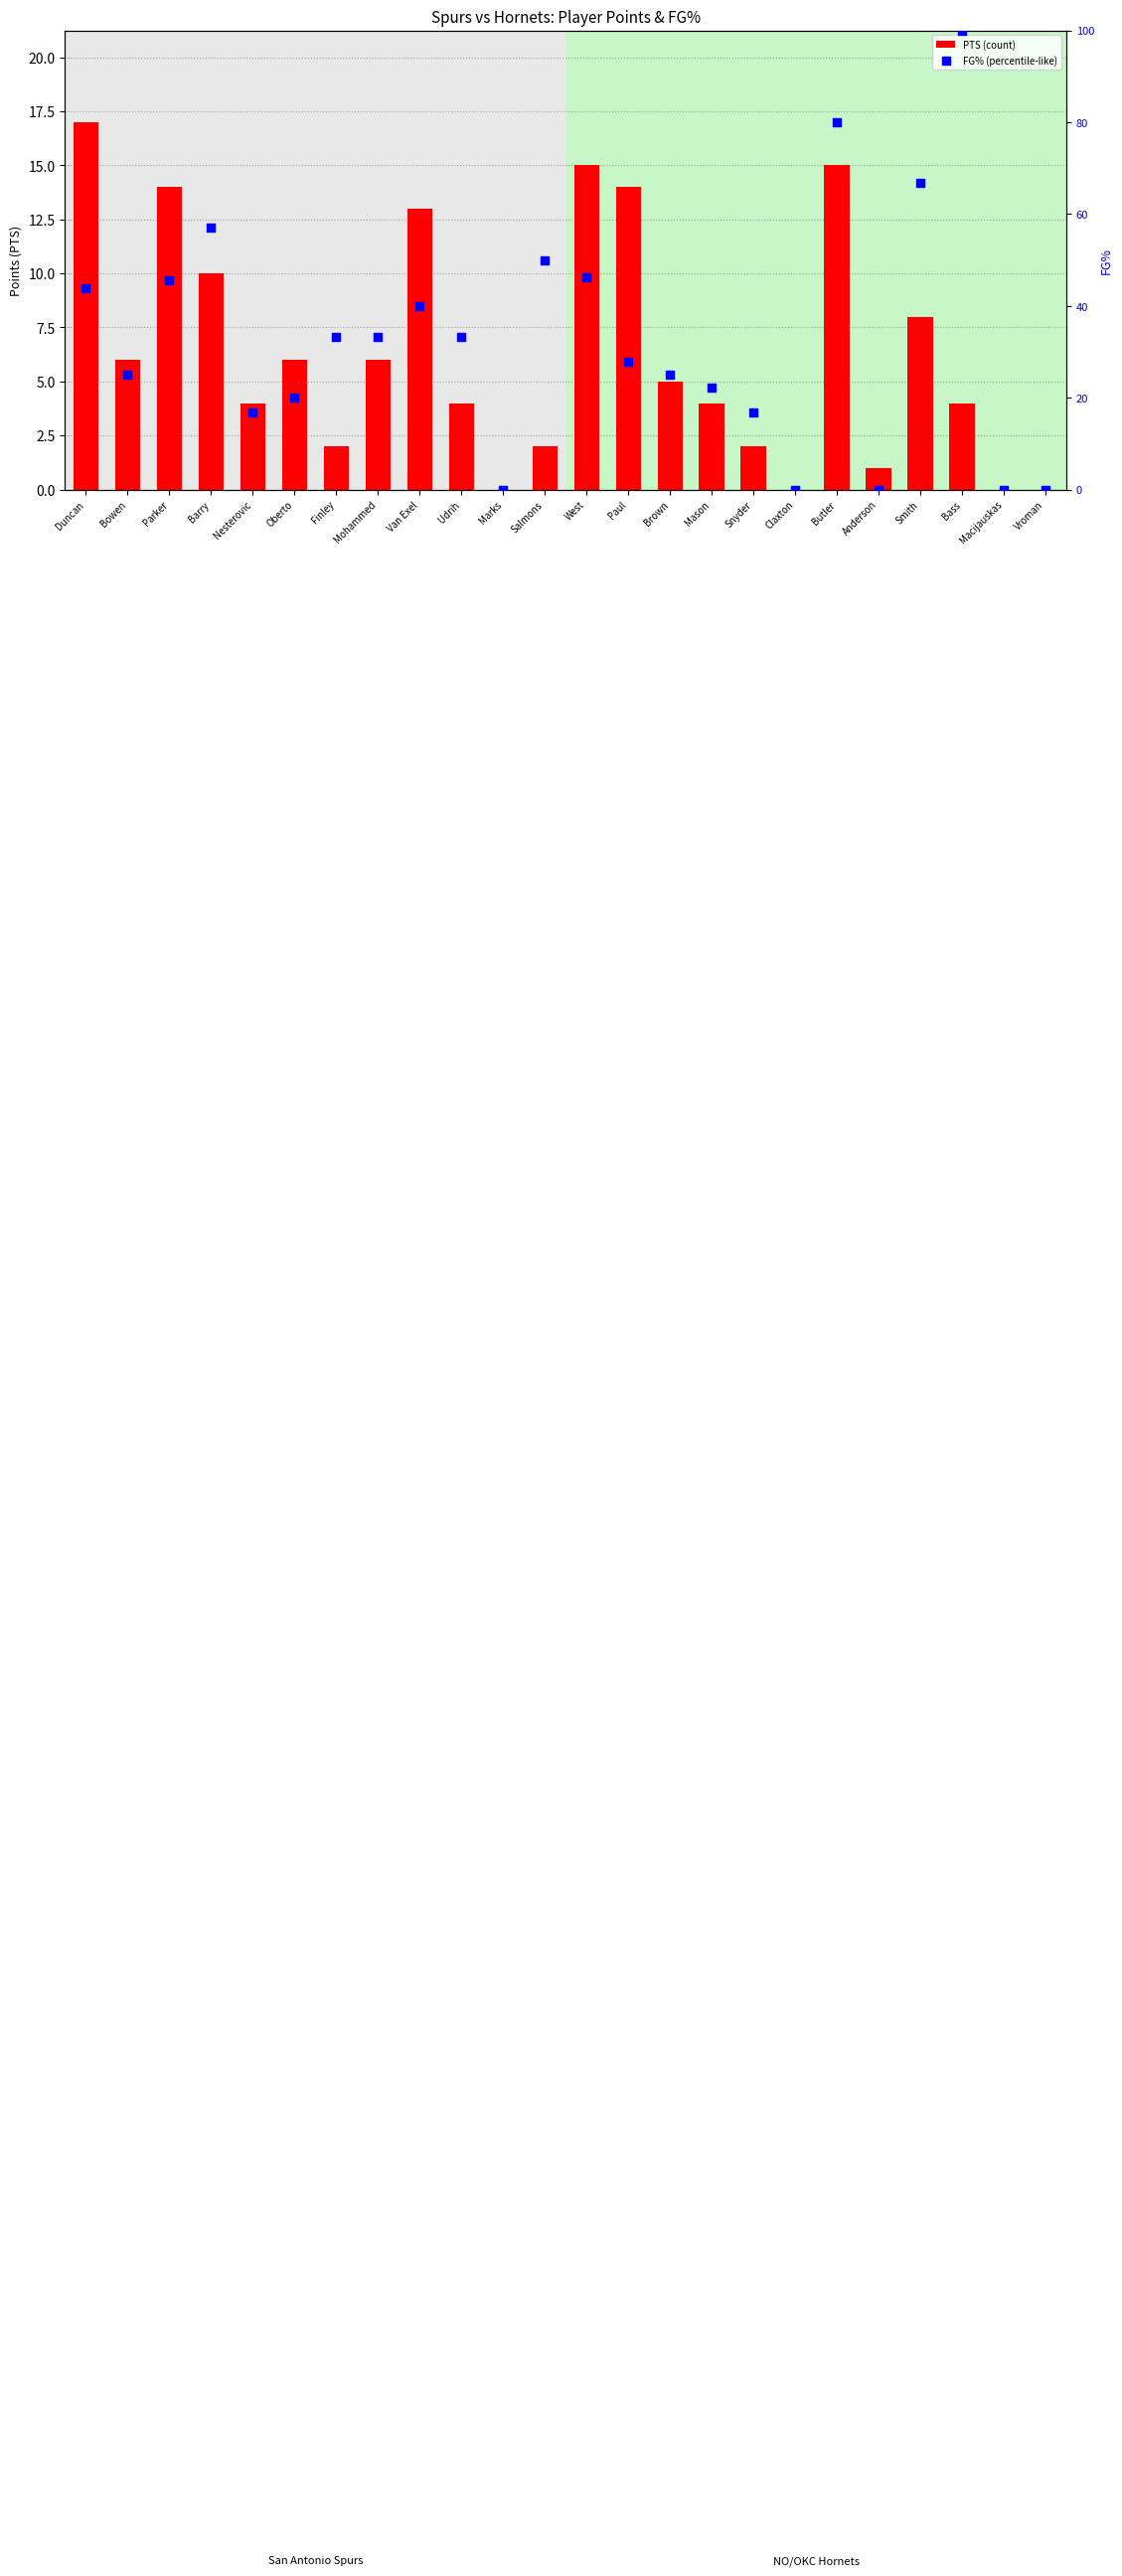

Which series has the largest total across all categories?

FG% (percentile-like)